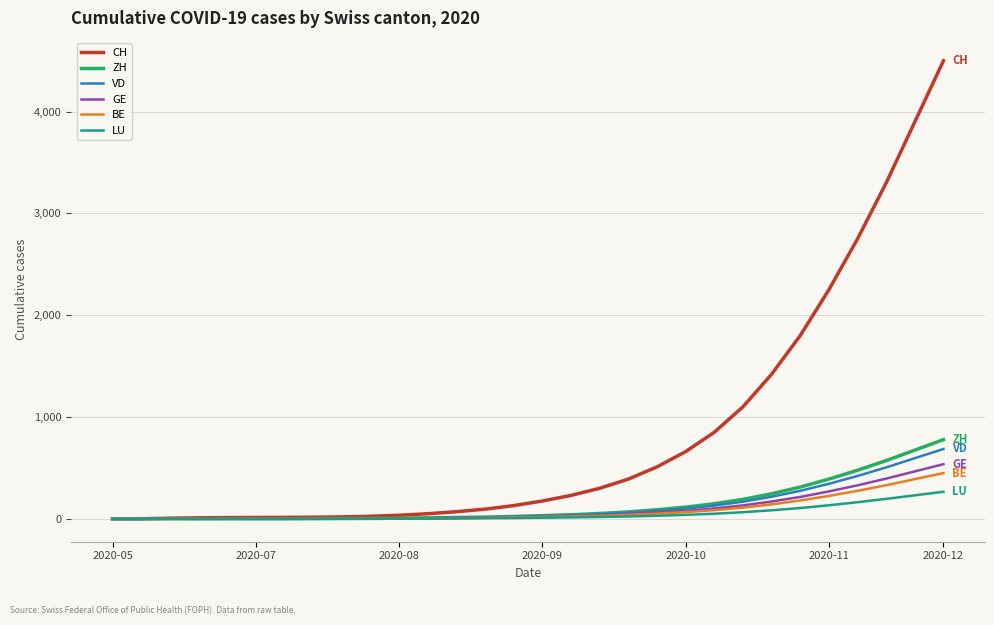

What is the maximum value for BE?

449